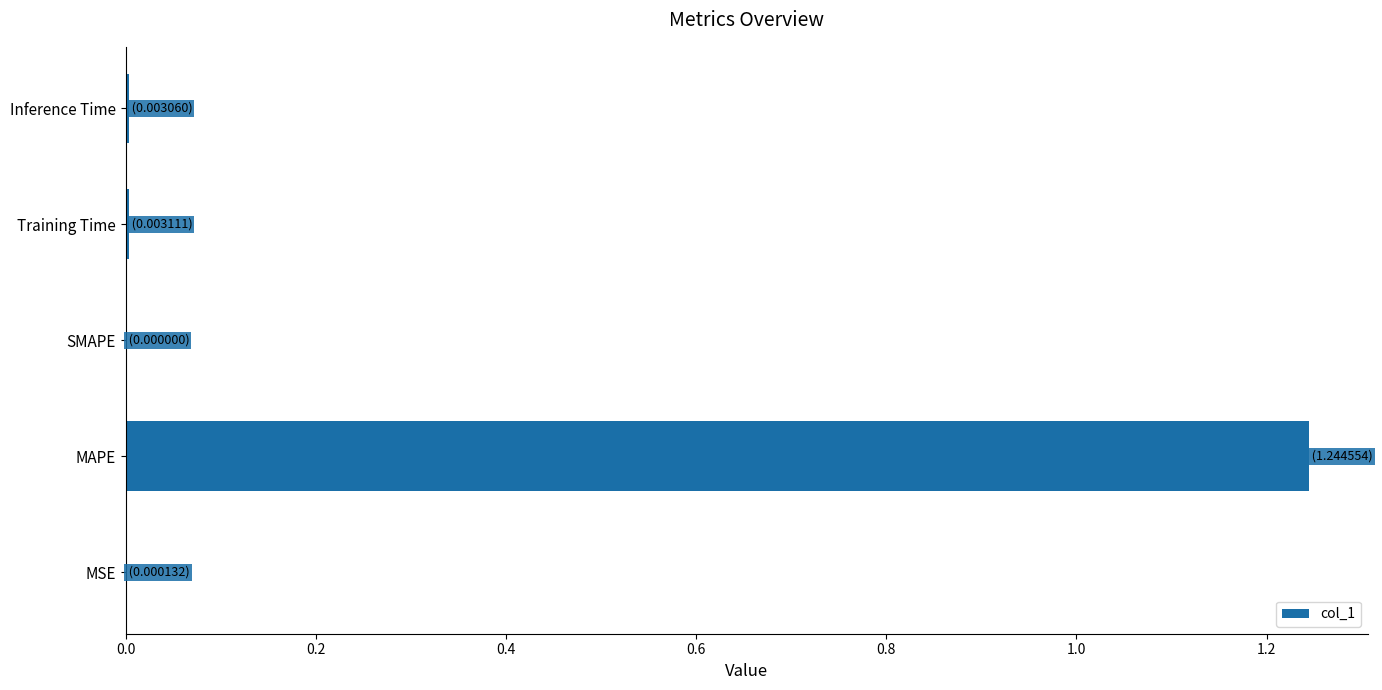

The chart shows a value of -0.4 at SMAPE. True or false?

False